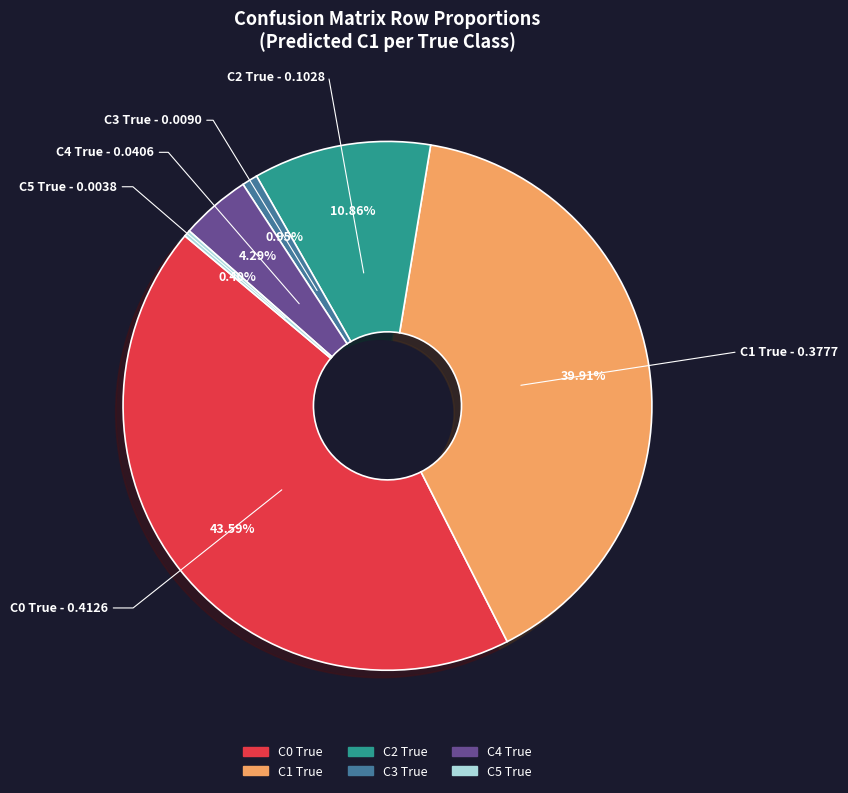

How many segments does this pie chart have?

6